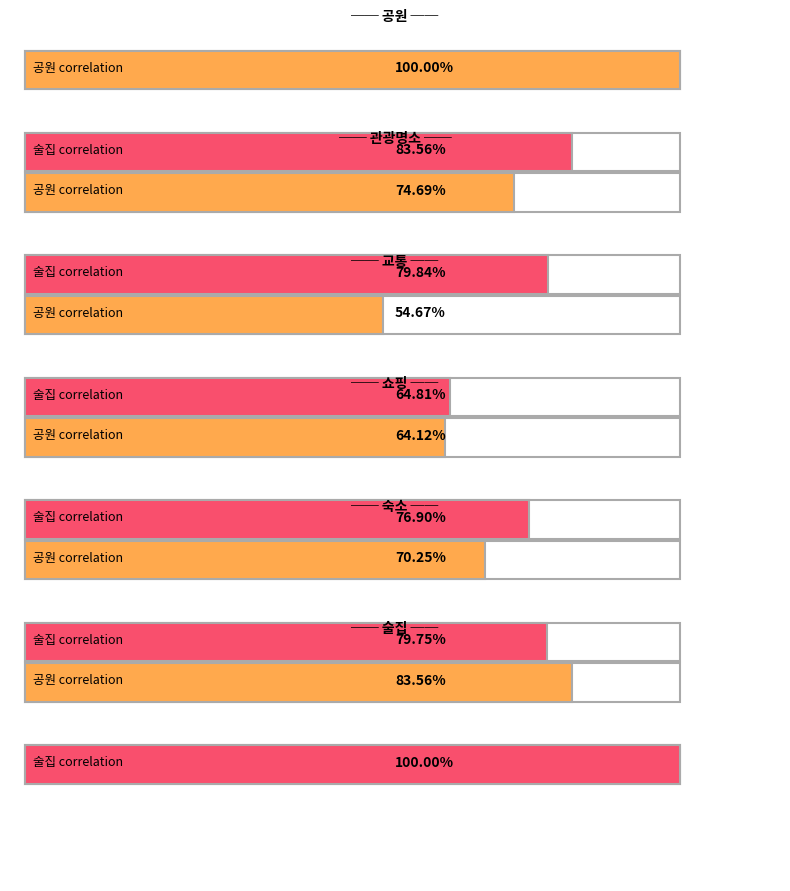

What is the sum of the 교통 values at 쇼핑 and 공원?

1.0